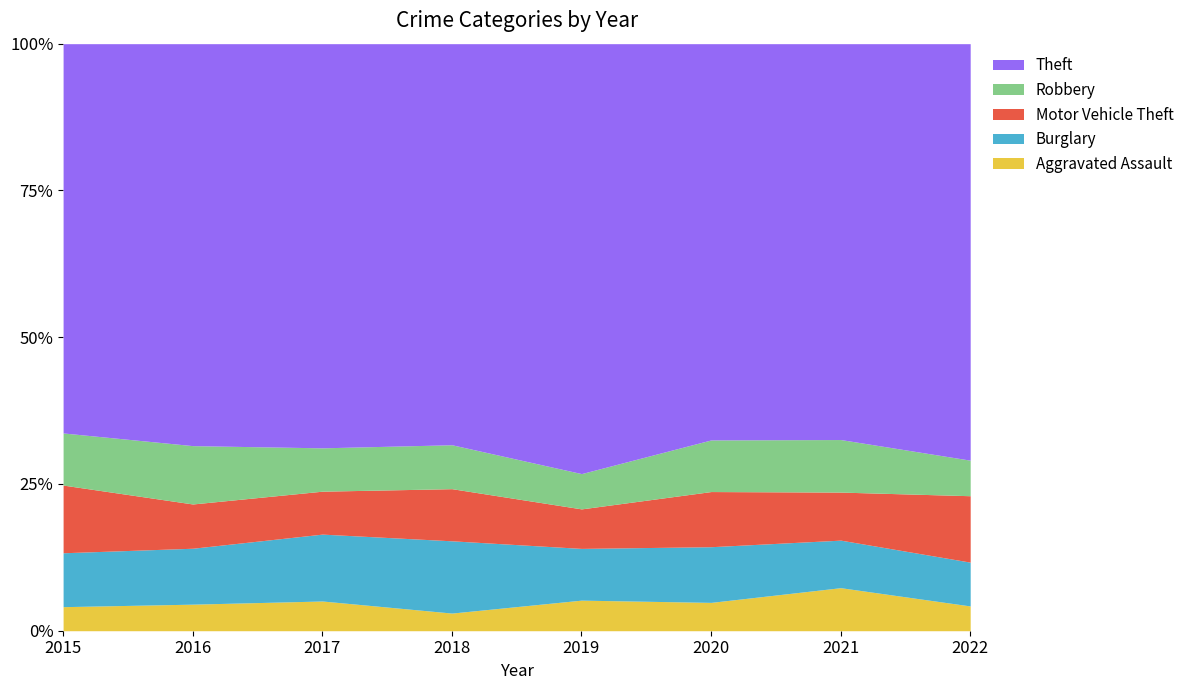

What is the minimum value for Aggravated Assault?

3.0